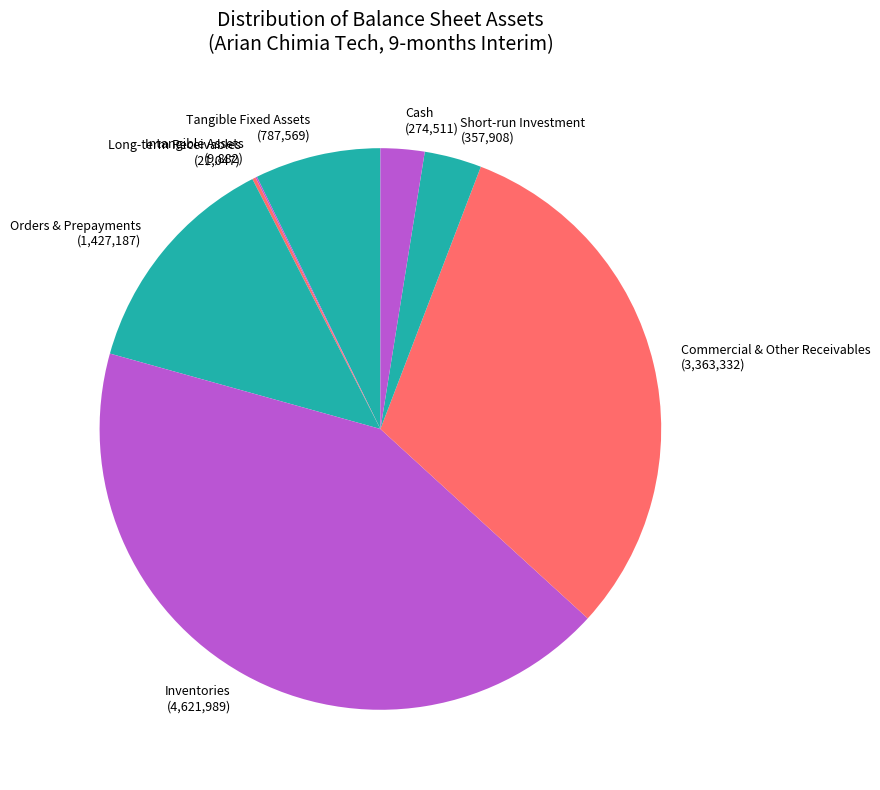

Which slice is the largest?

Inventories